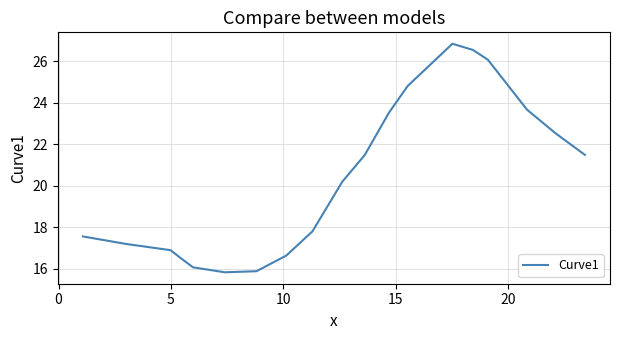

Does the chart have visible grid lines?

Yes